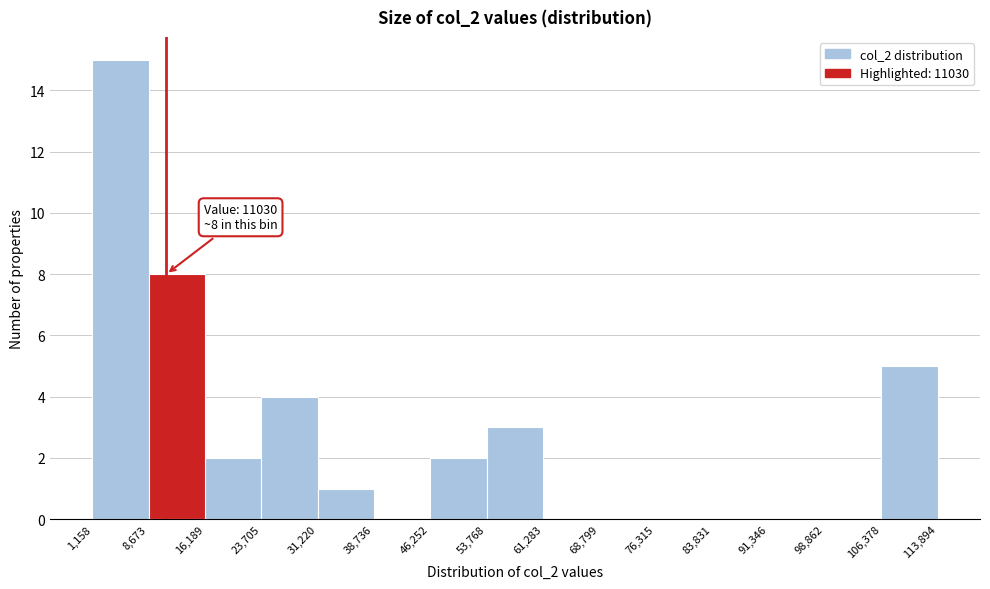

Which range on the x-axis has the tallest bar?

1,158 to 8,673